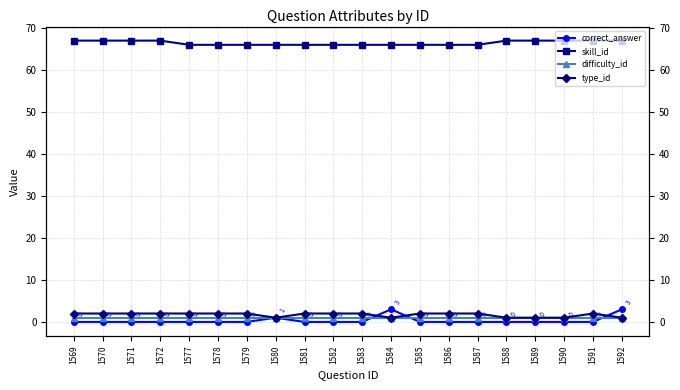

The type_id series shows 2 at 1578. True or false?

True